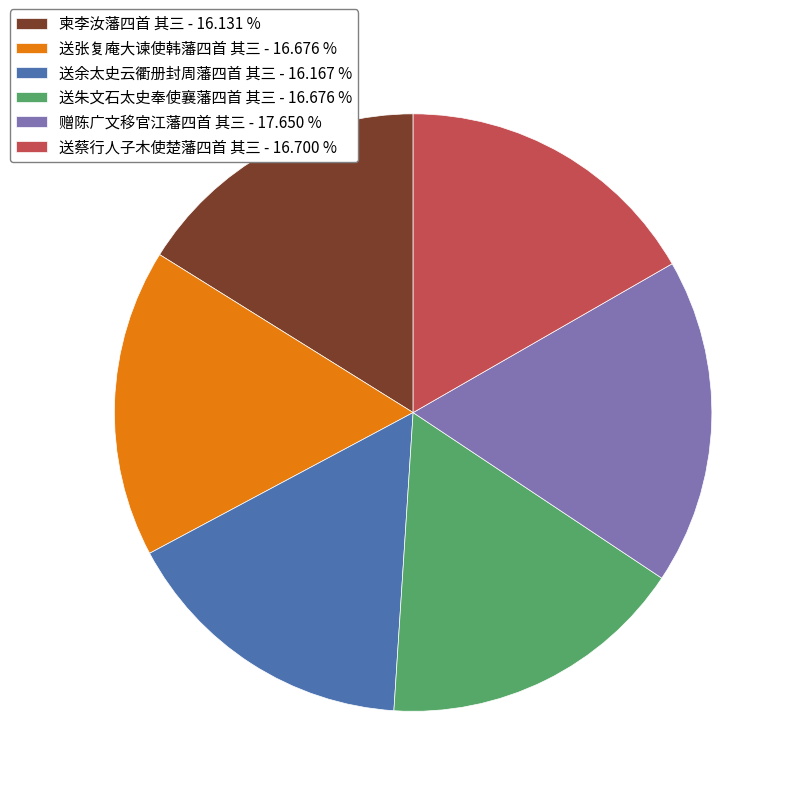

Is the sum of 赠陈广文移官江藩四首 其三 - 17.650 % and 送余太史云衢册封周藩四首 其三 - 16.167 % greater than half?

No